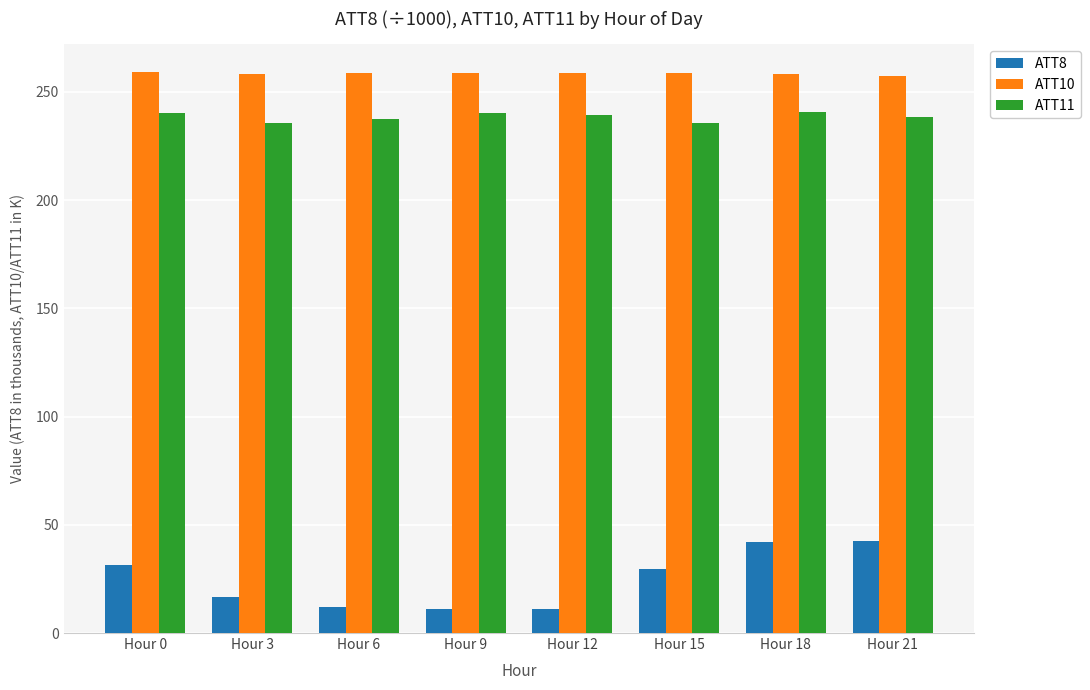

What is the maximum value for ATT10?

259.1